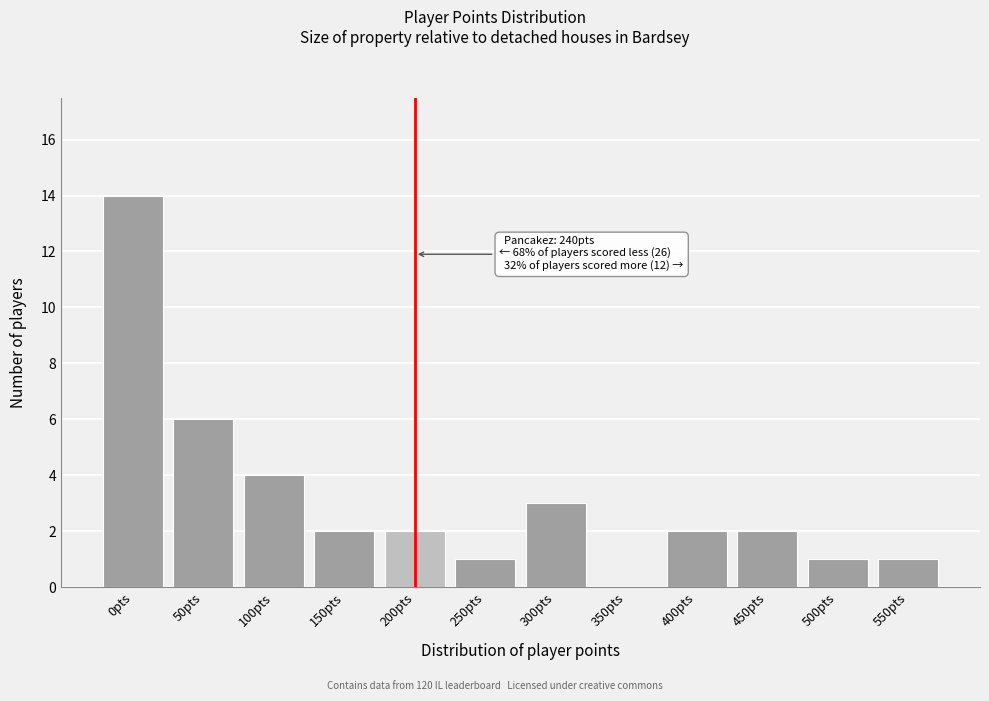

Reading right to left, transcribe all the data shown in this chart.

550pts=1	500pts=1	450pts=2	400pts=2	350pts=0	300pts=3	250pts=1	200pts=2	150pts=2	100pts=4	50pts=6	0pts=14